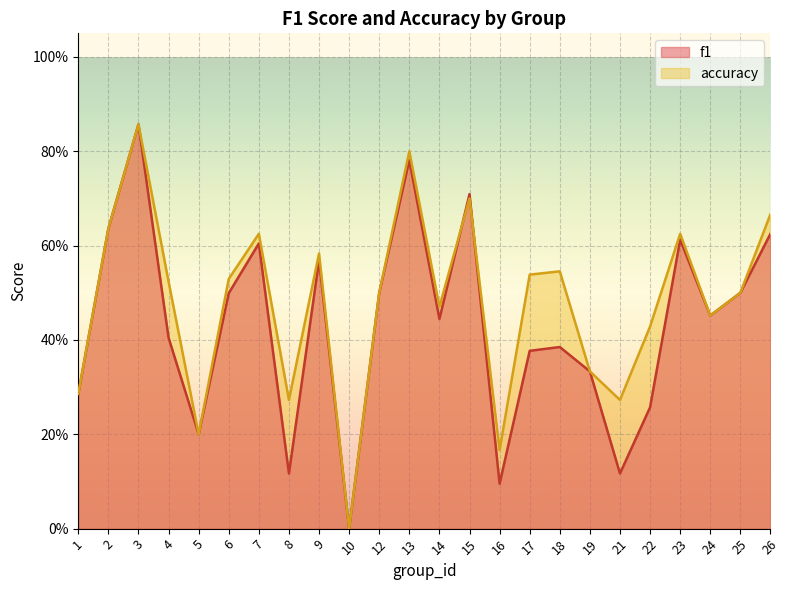

What are all the series names shown in the legend?

f1, accuracy